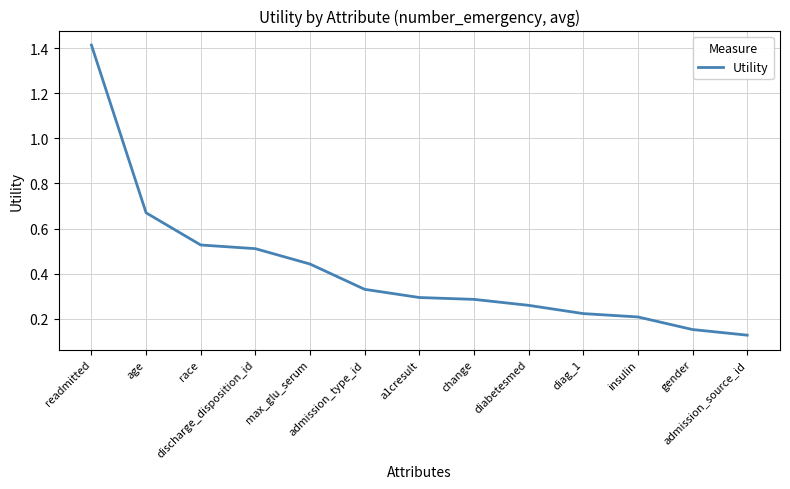

The value at discharge_disposition_id is 0.5. True or false?

True